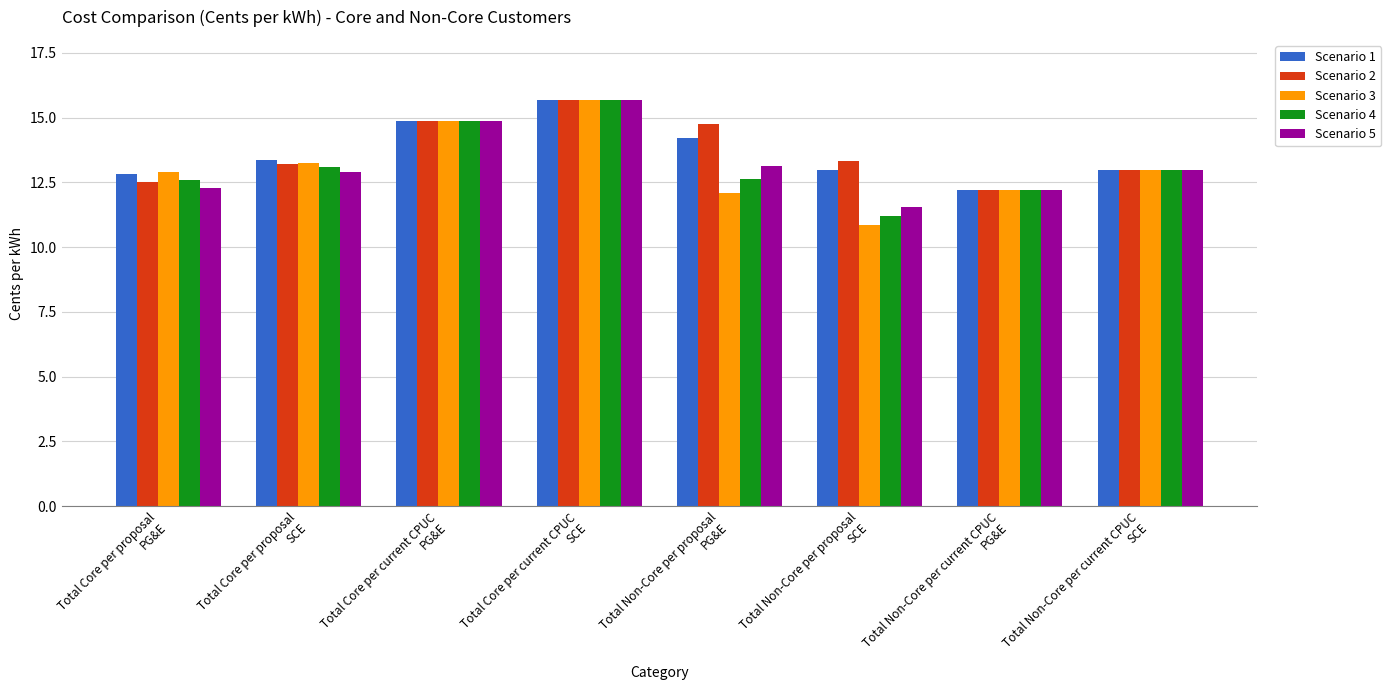

Is it true that Scenario 4 equals 17.6 at Total Non-Core per proposal
SCE?

False